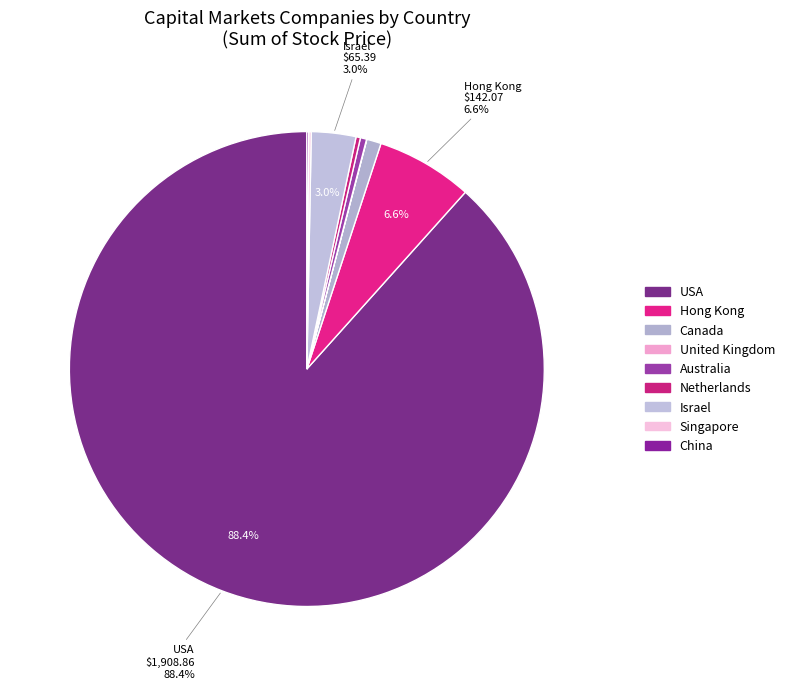

Is there any slice that represents more than half of the pie?

Yes